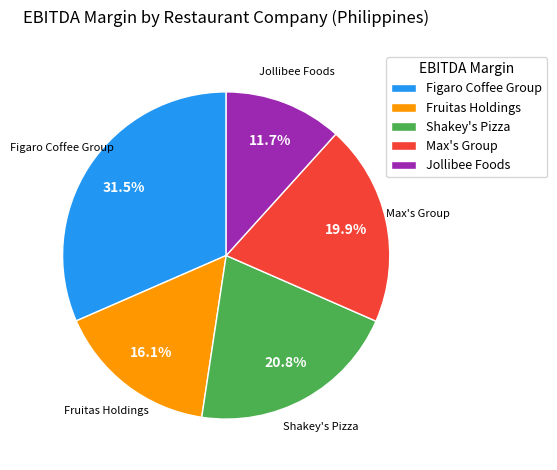

Between Figaro Coffee Group and Shakey's Pizza, which is larger?

Figaro Coffee Group